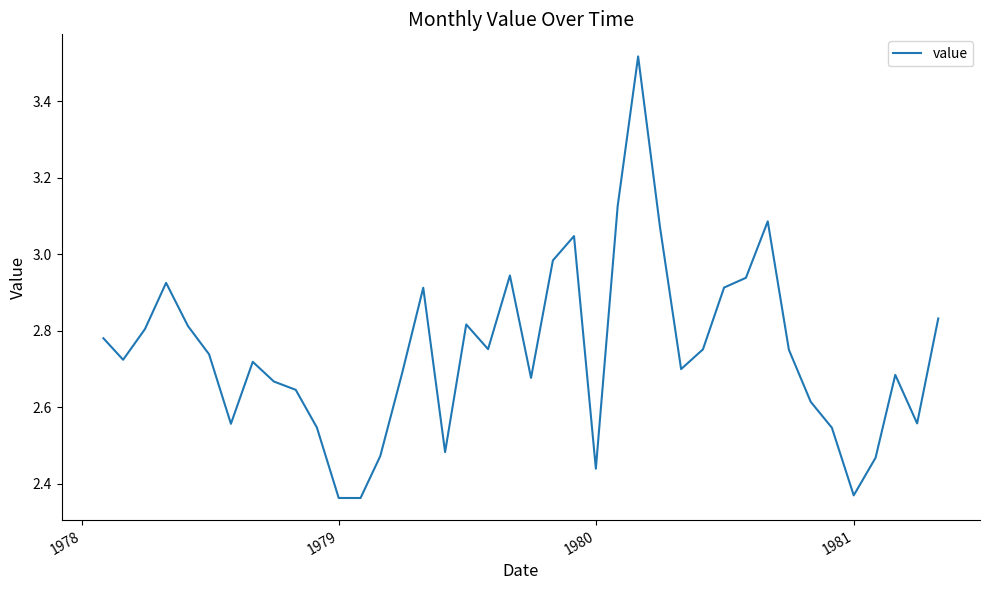

What is the difference between the maximum and minimum values?

1.2